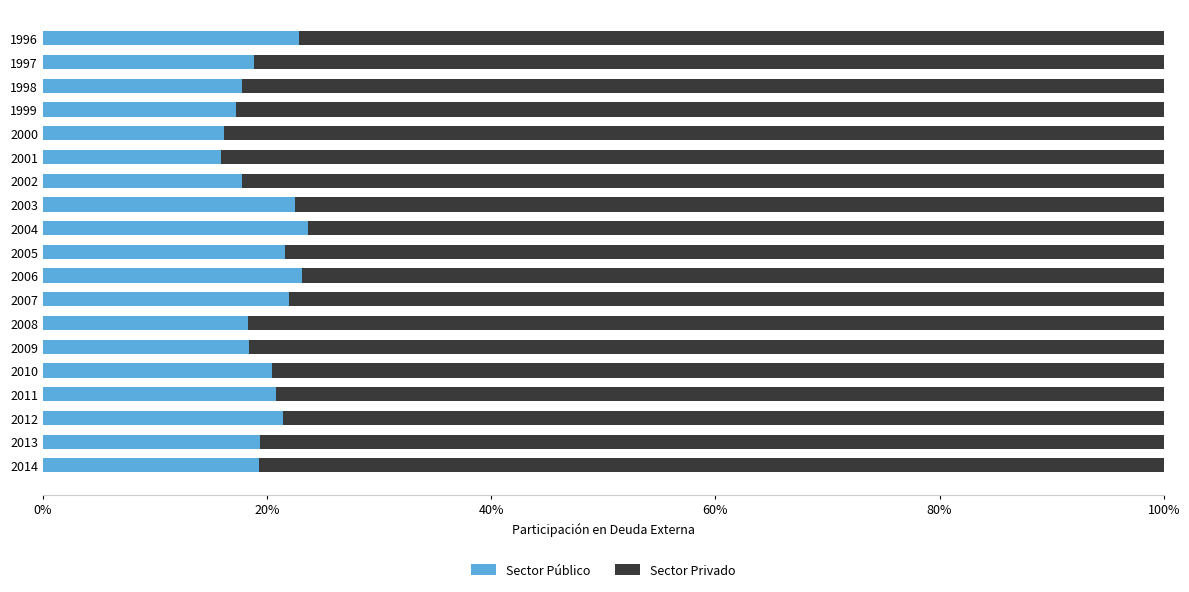

What are all the series names shown in the legend?

Sector Público, Sector Privado